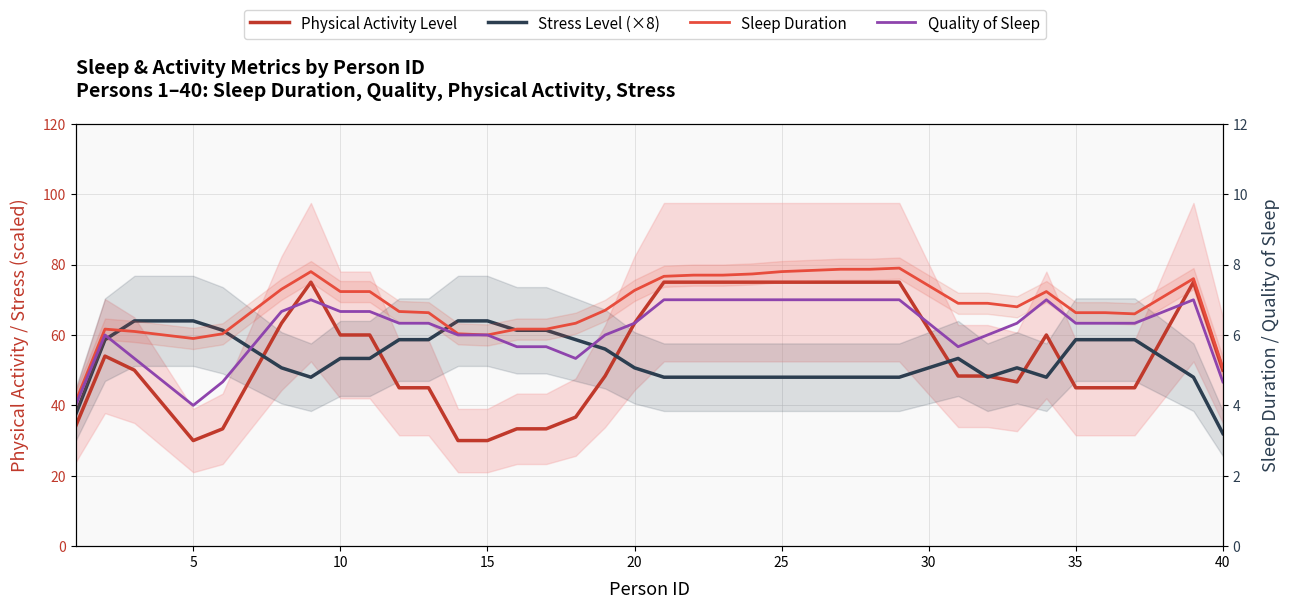

Reading left to right, extract all data points from this chart.

Physical Activity Level: 34.0	54.0	50.0	40.0	30.0	33.3	48.3	63.3	75.0	60.0	60.0	45.0	45.0	30.0	30.0	33.3	33.3	36.7	48.3	63.3	75.0	75.0	75.0	75.0	75.0	75.0	75.0	75.0	75.0	61.7	48.3	48.3	46.7	60.0	45.0	45.0	45.0	60.0	75.0	50.0
Stress Level (×8): 37.3	58.7	64.0	64.0	64.0	61.3	56.0	50.7	48.0	53.3	53.3	58.7	58.7	64.0	64.0	61.3	61.3	58.7	56.0	50.7	48.0	48.0	48.0	48.0	48.0	48.0	48.0	48.0	48.0	50.7	53.3	48.0	50.7	48.0	58.7	58.7	58.7	53.3	48.0	32.0
Sleep Duration: 4.1	6.2	6.1	6.0	5.9	6.0	6.7	7.3	7.8	7.2	7.2	6.7	6.6	6.0	6.0	6.2	6.2	6.3	6.7	7.3	7.7	7.7	7.7	7.7	7.8	7.8	7.9	7.9	7.9	7.4	6.9	6.9	6.8	7.2	6.6	6.6	6.6	7.1	7.6	5.1
Quality of Sleep: 4.0	6.0	5.3	4.7	4.0	4.7	5.7	6.7	7.0	6.7	6.7	6.3	6.3	6.0	6.0	5.7	5.7	5.3	6.0	6.3	7.0	7.0	7.0	7.0	7.0	7.0	7.0	7.0	7.0	6.3	5.7	6.0	6.3	7.0	6.3	6.3	6.3	6.7	7.0	4.7